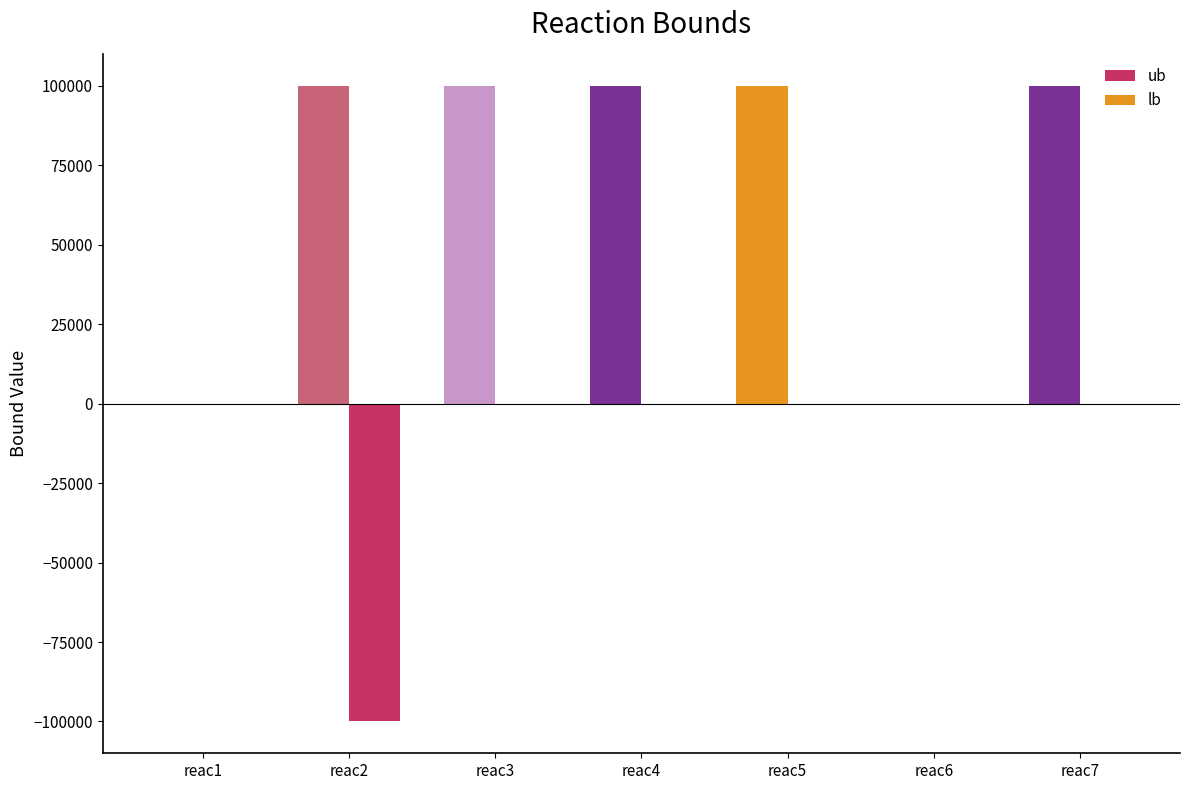

At which category is the sum across all series the highest?

reac3